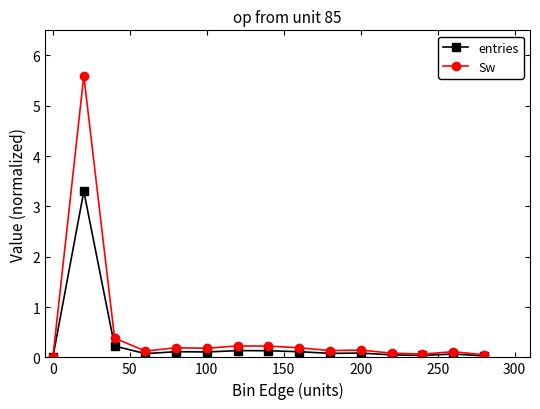

What is the highest value of the entries series?

3.3